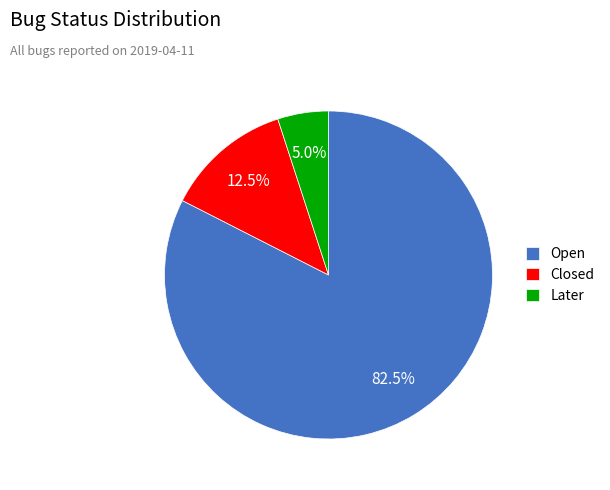

Count the number of slices in the pie.

3